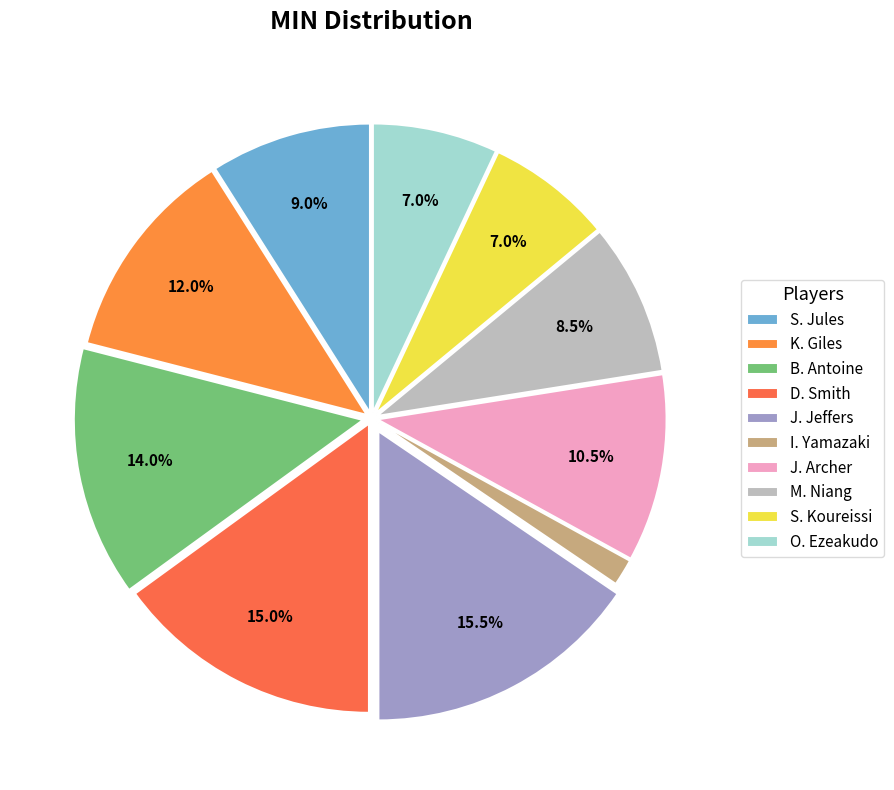

Is it true that D. Smith is 15% of the pie?

True